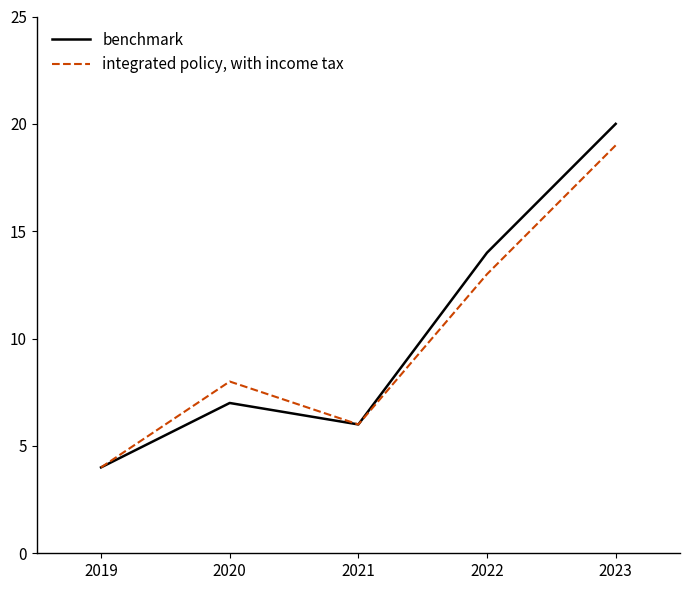

At which label does integrated policy, with income tax reach its peak?

2023